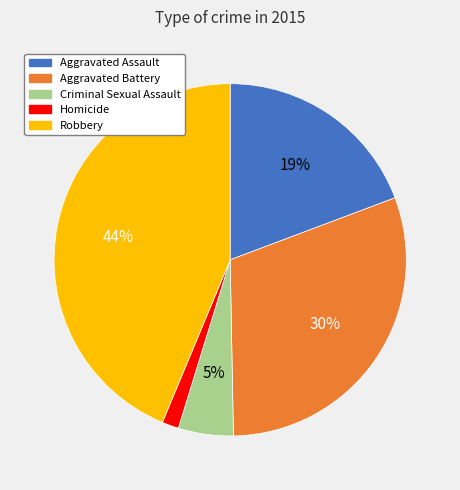

Do Robbery and Aggravated Battery together represent more than half of the pie?

Yes